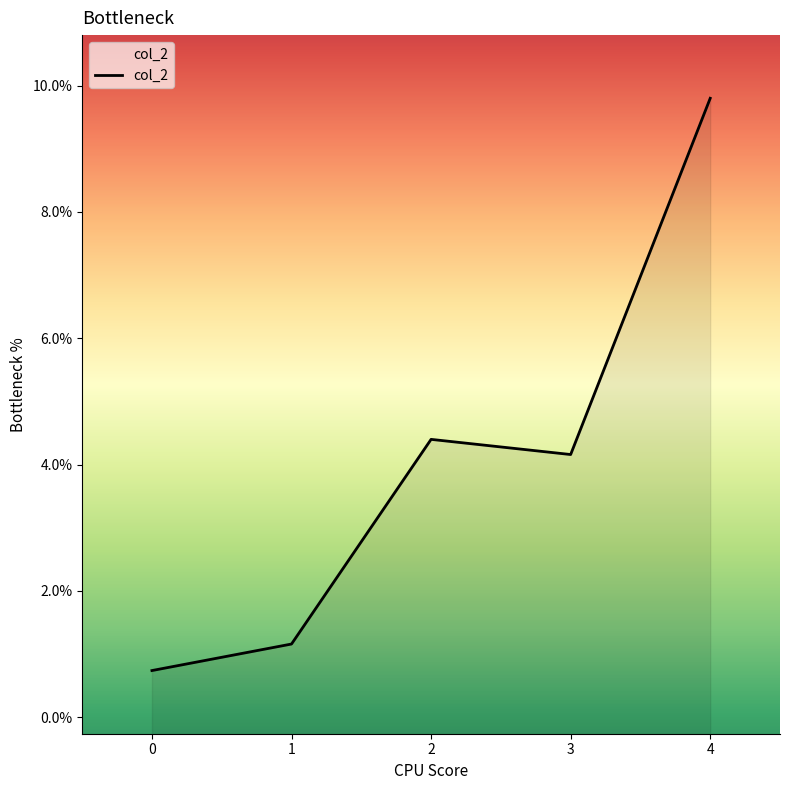

Which label corresponds to the largest value in the chart?

4